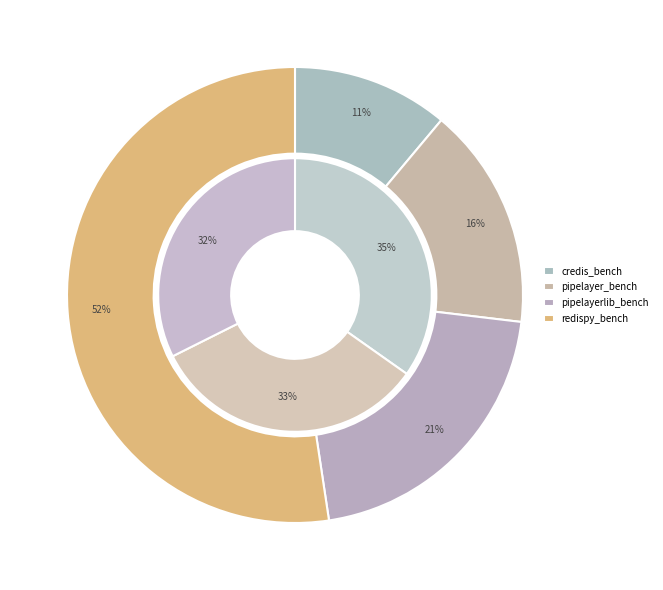

How much of the chart is everything except 500?

67.0%